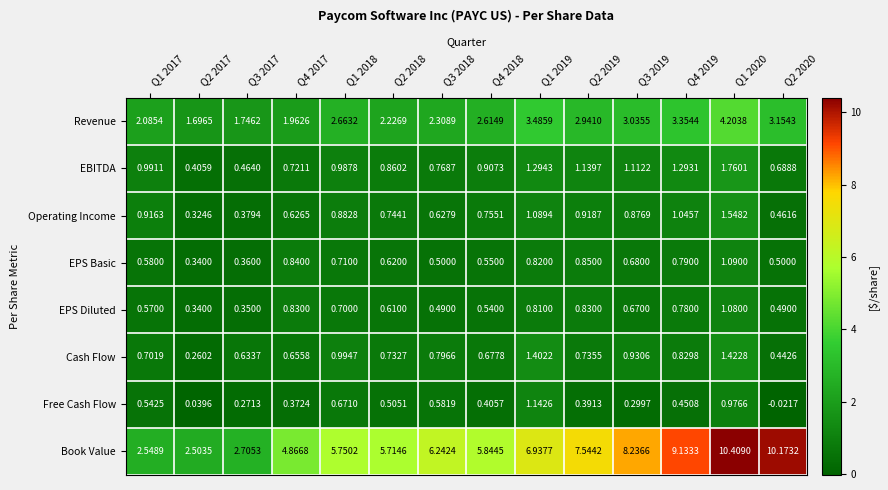

Count the number of categories in the chart.

14